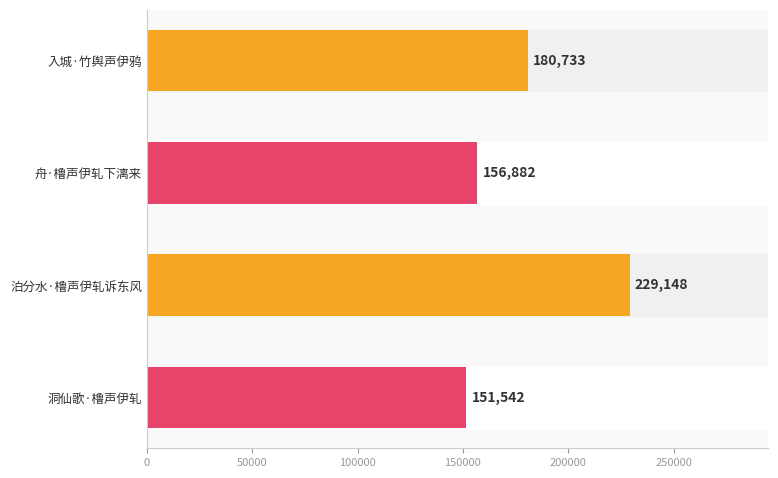

What is the average value?

179576